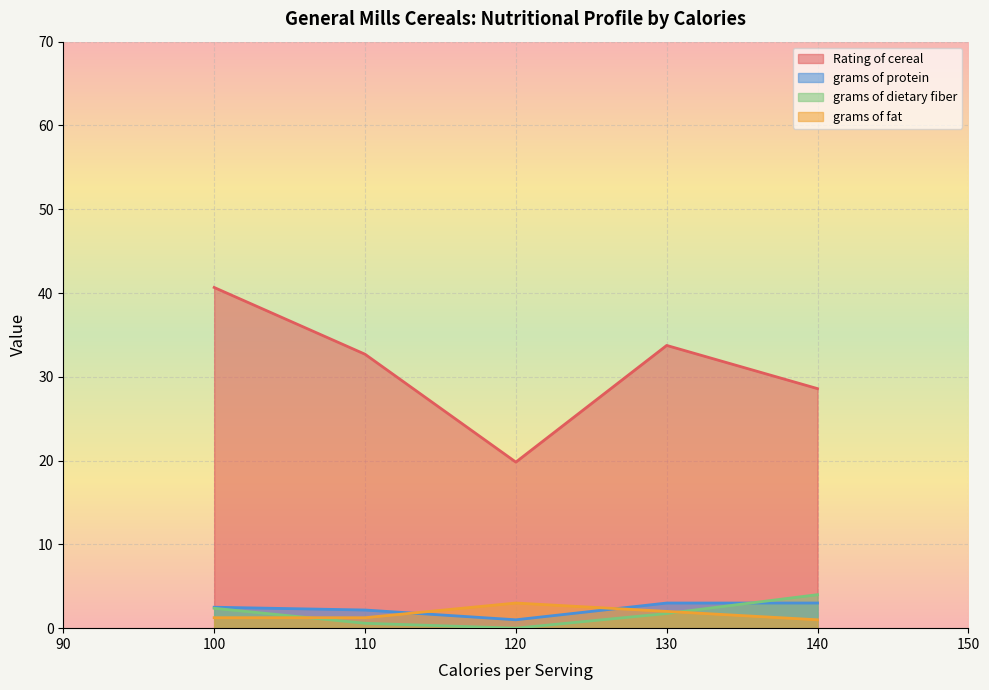

What is the maximum value for grams of protein?

3.0